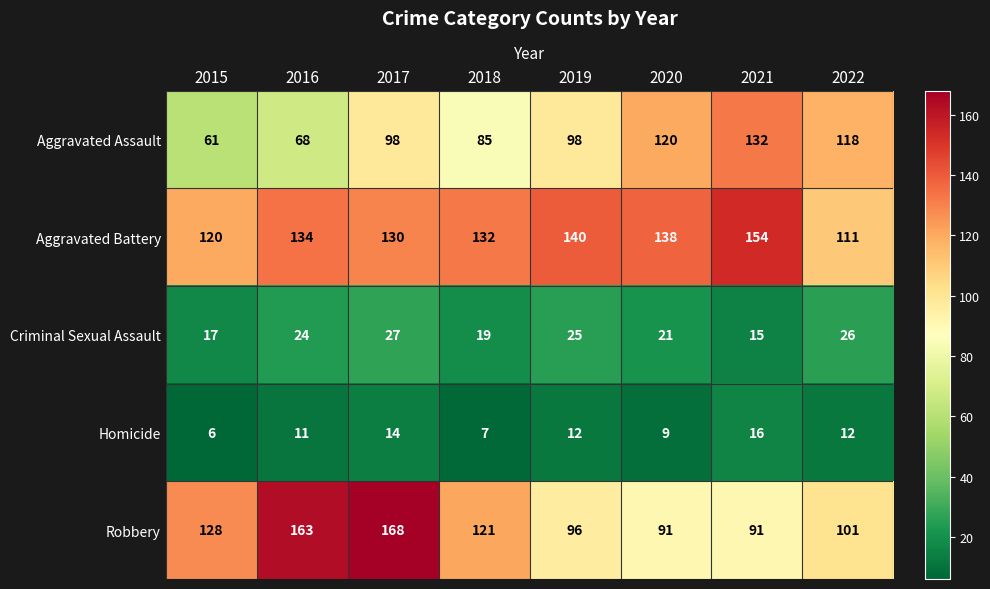

Which series has the largest total across all categories?

Aggravated Battery